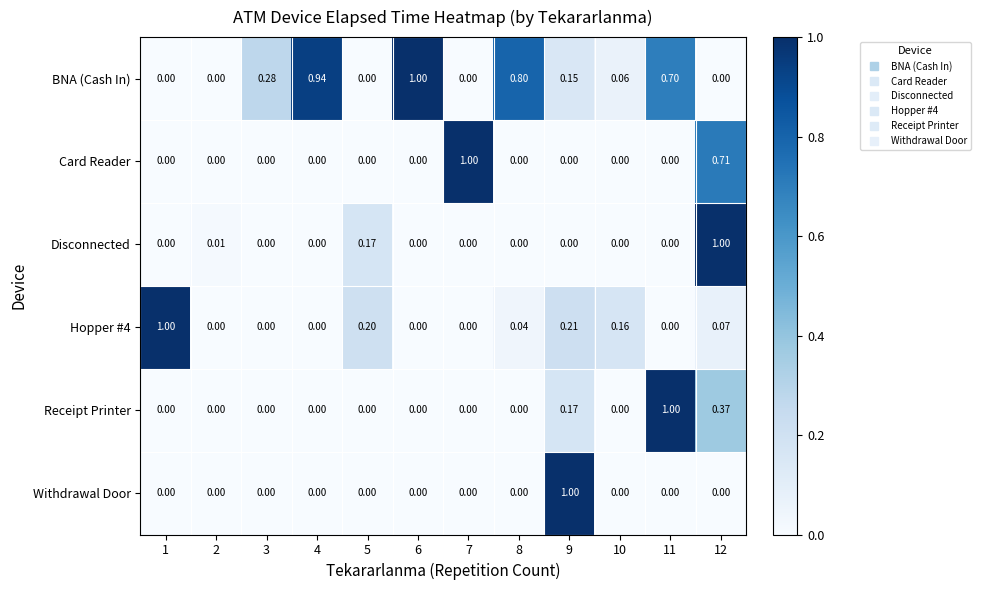

How many values in the BNA (Cash In) series exceed 0?

7